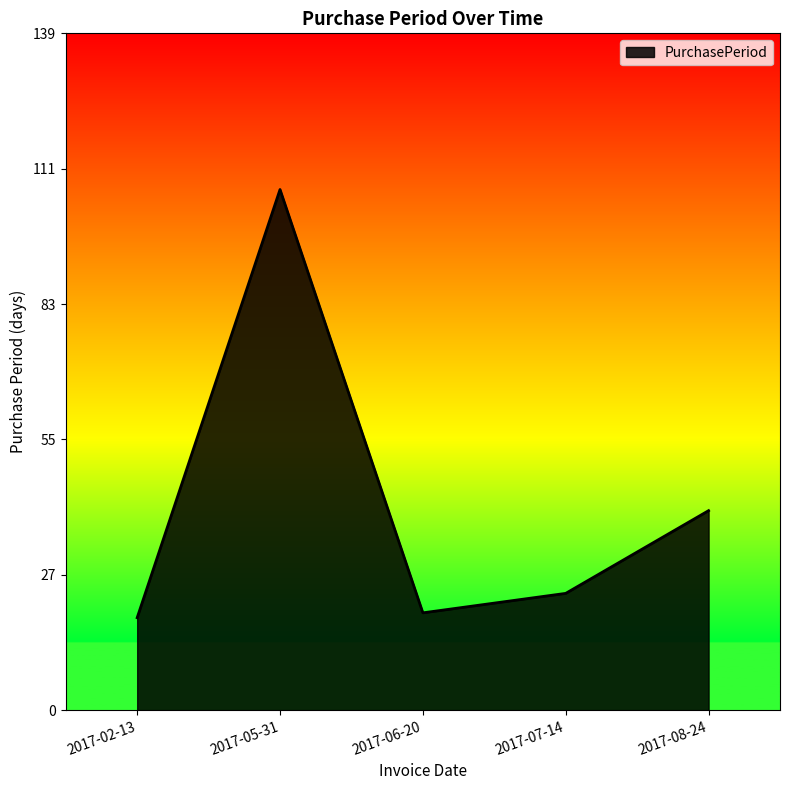

How many interior local valleys (lower than both neighbors) does the data have?

1